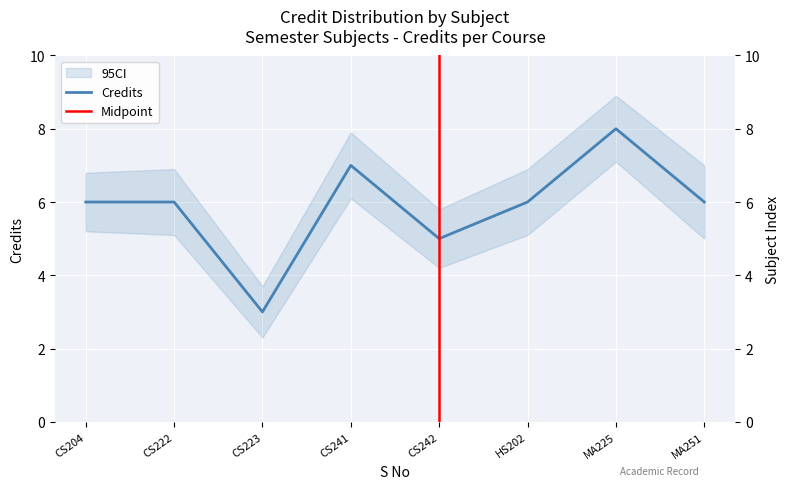

How many values are below 6?

2